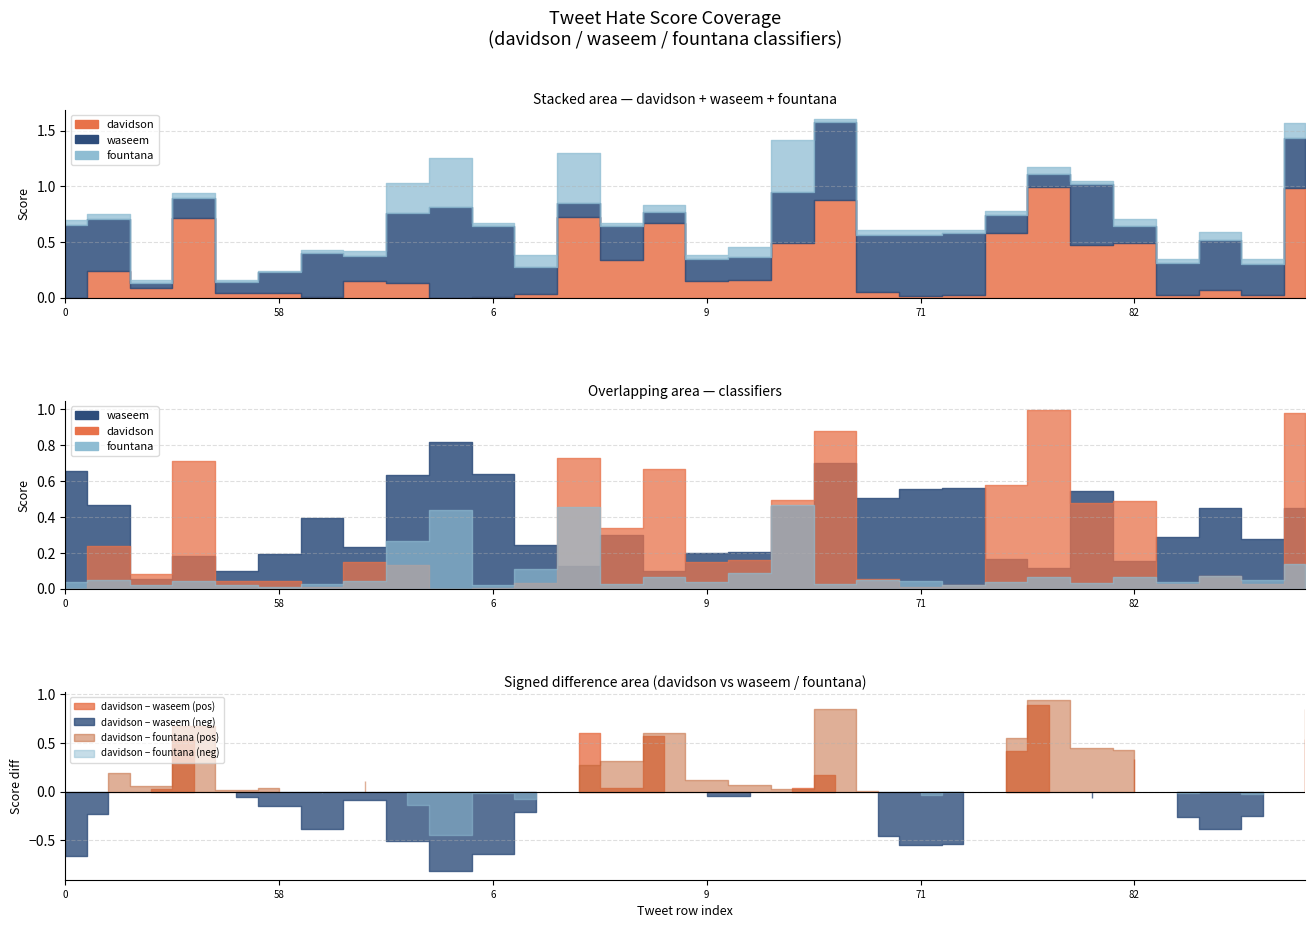

How many data points does each series have?

30